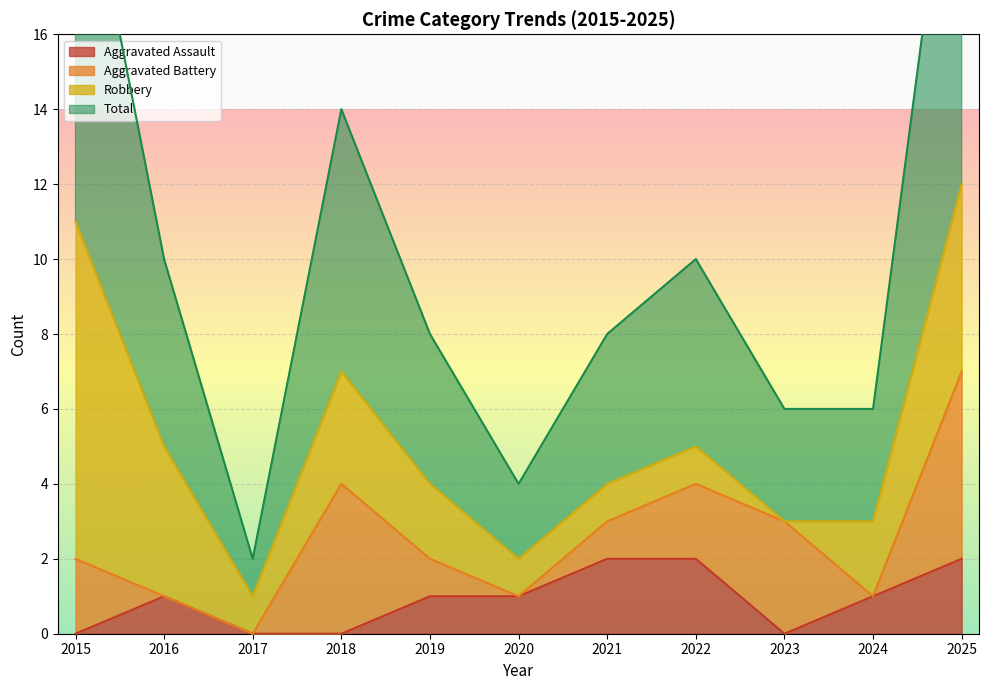

True or false: Total has a value of 4 at 2023.

False